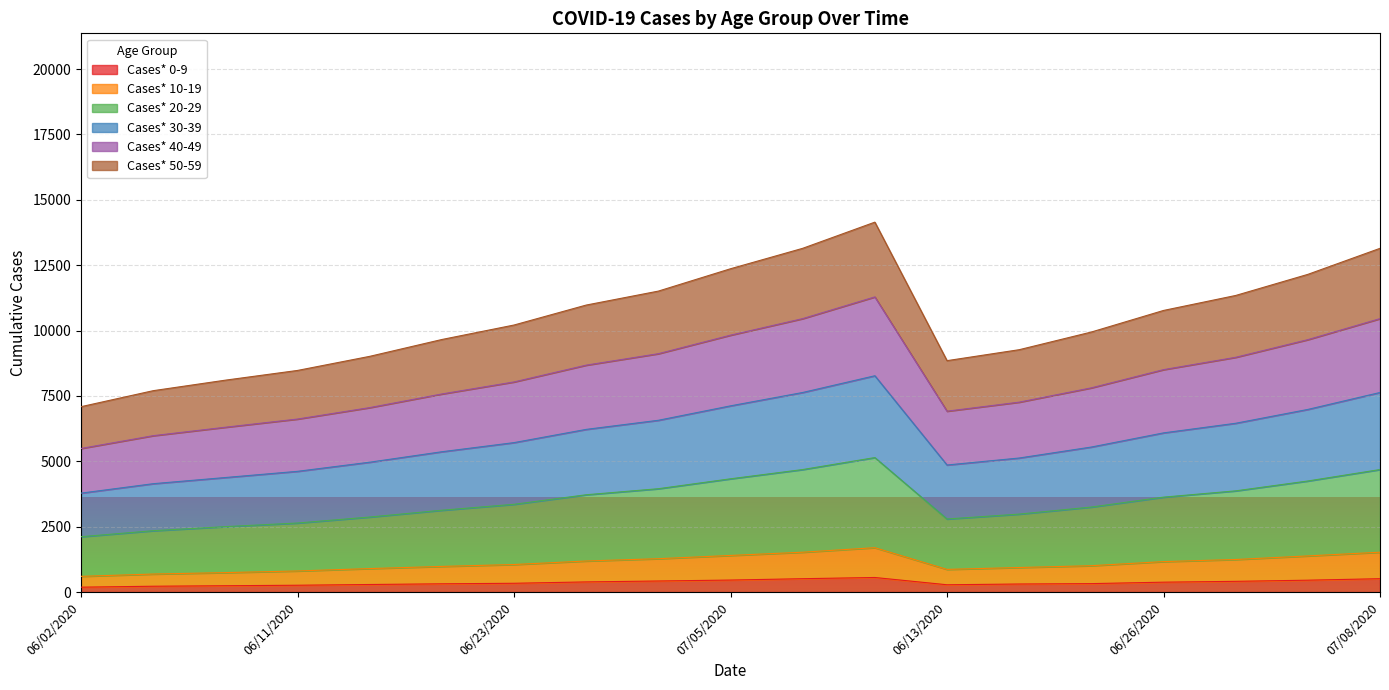

How many interior local peaks does the Cases* 20-29 series have?

1